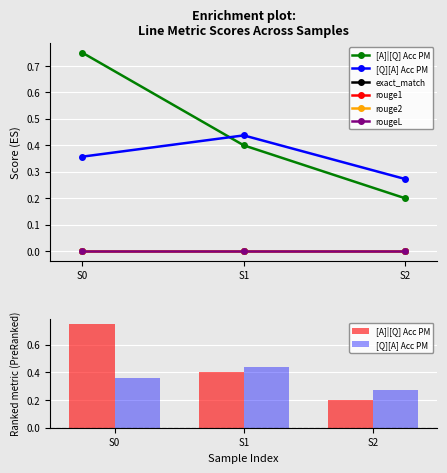

Does the chart contain stacked bars?

No